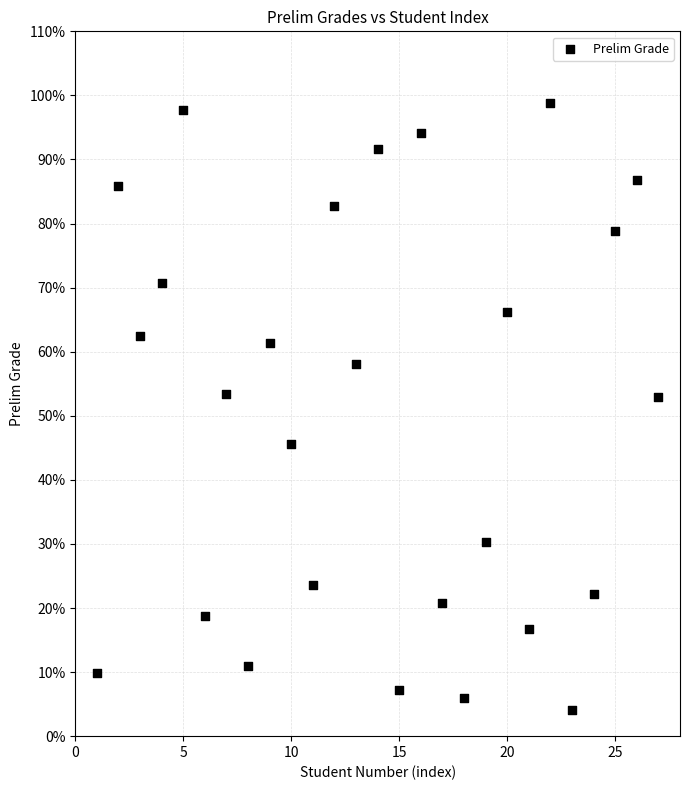

What is the range of X values (max minus min)?

26.0